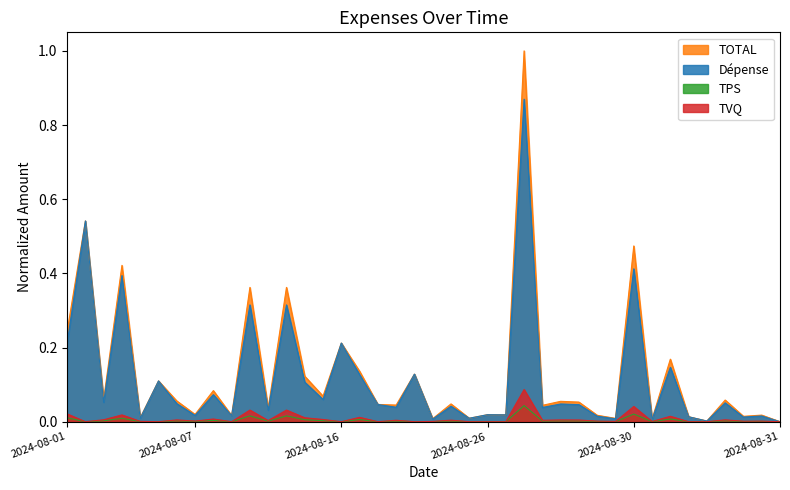

Rank the series by their maximum value, from highest to lowest.

TOTAL, Dépense, TVQ, TPS